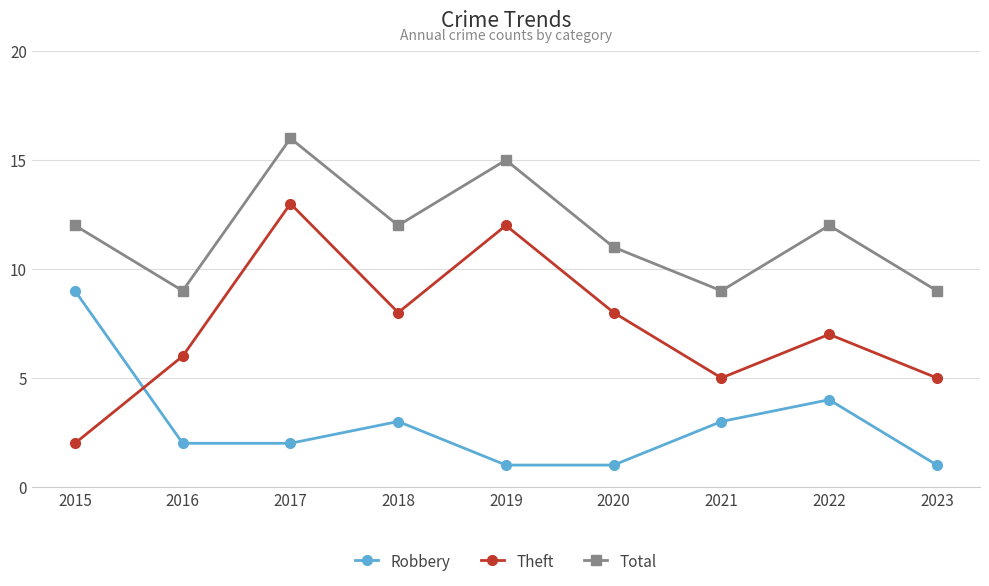

Reading left to right, extract all data points from this chart.

Robbery: 2015=9	2016=2	2017=2	2018=3	2019=1	2020=1	2021=3	2022=4	2023=1
Theft: 2015=2	2016=6	2017=13	2018=8	2019=12	2020=8	2021=5	2022=7	2023=5
Total: 2015=12	2016=9	2017=16	2018=12	2019=15	2020=11	2021=9	2022=12	2023=9